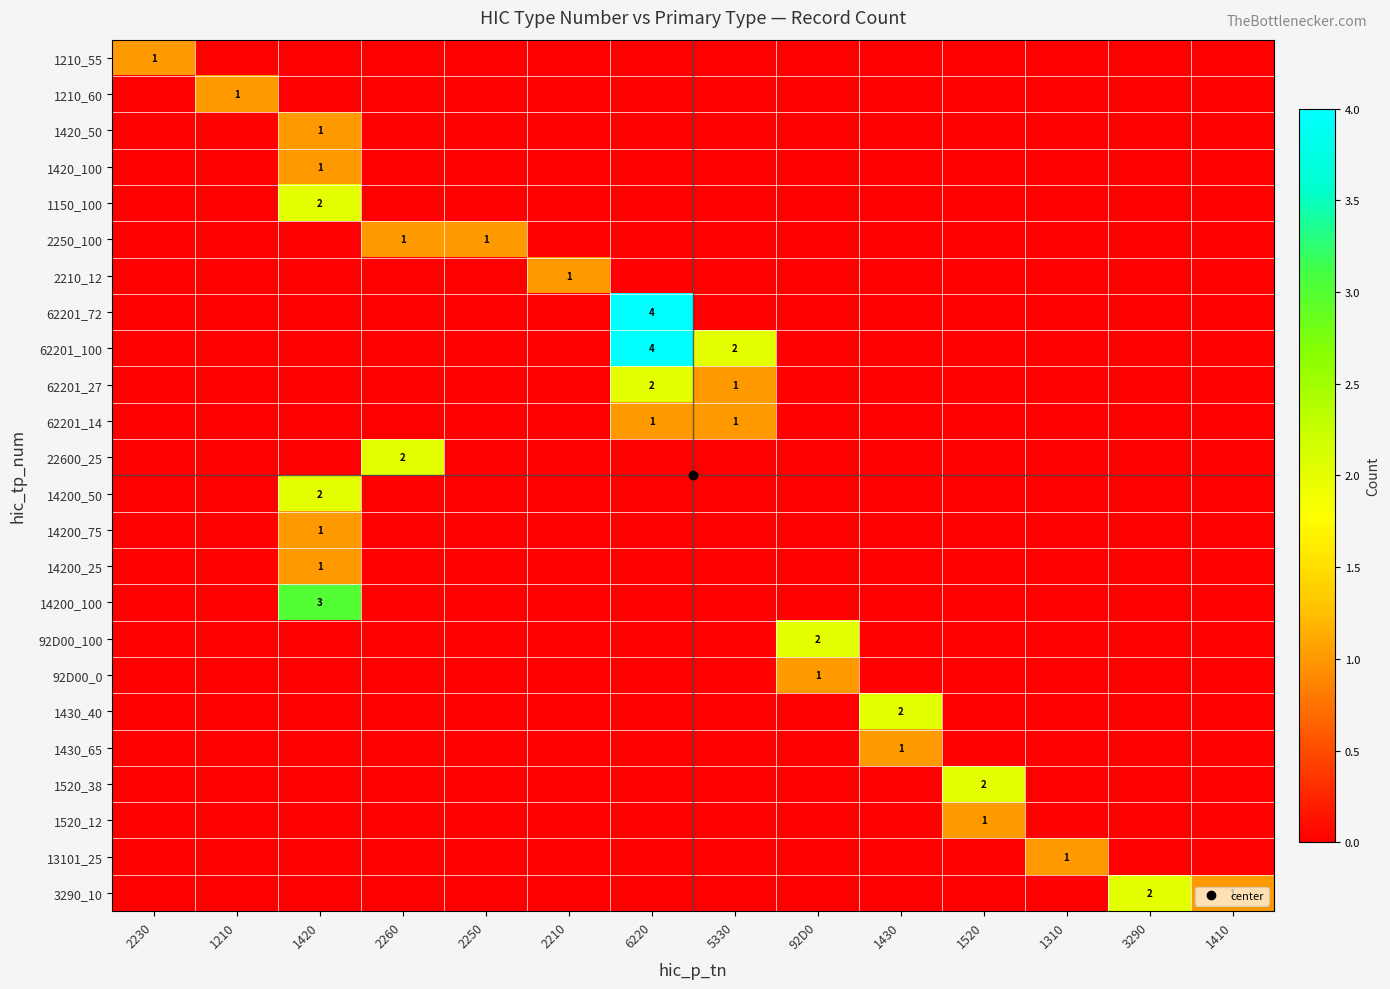

How many values in the 1520_12 series exceed 0?

1